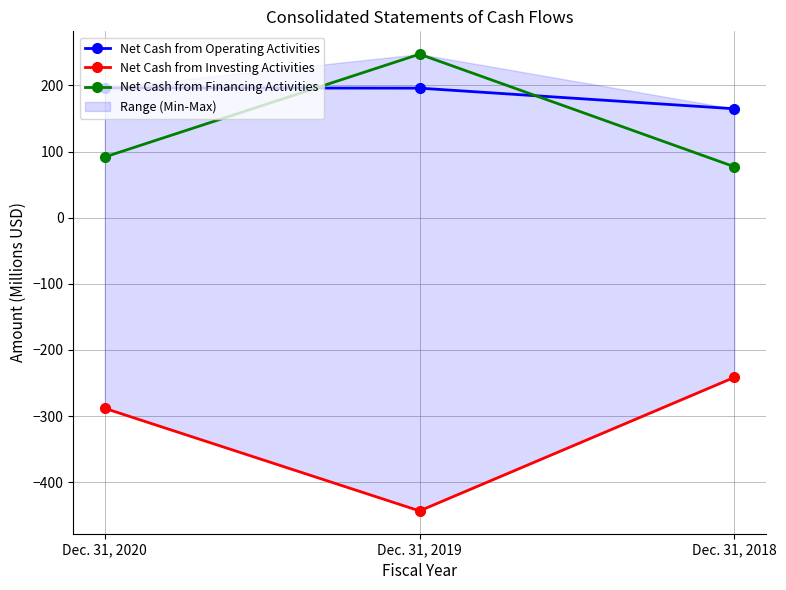

Where does the Net Cash from Operating Activities series first go above 195?

Dec. 31, 2020